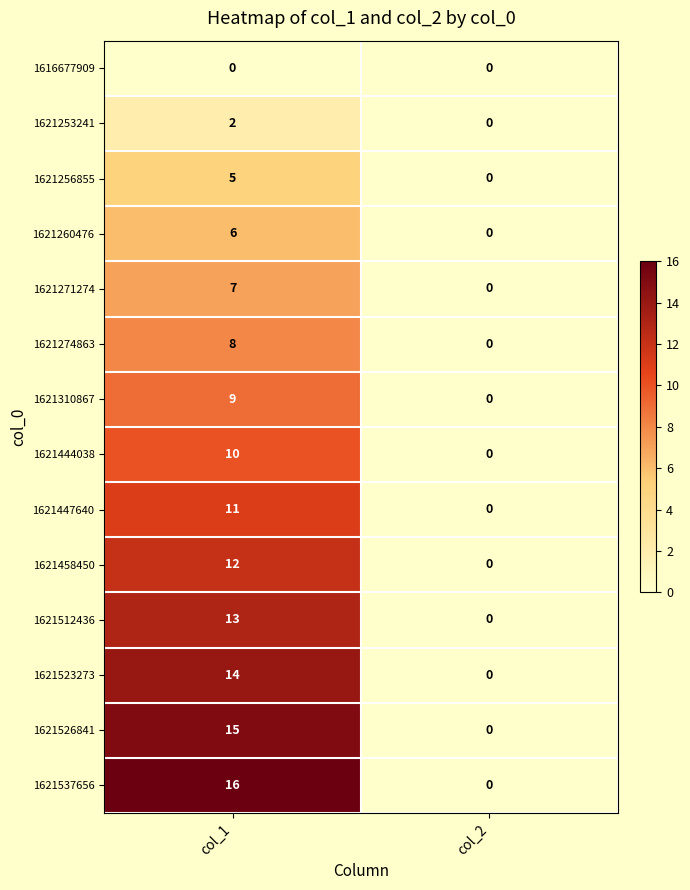

What is the maximum value for 1621512436?

13